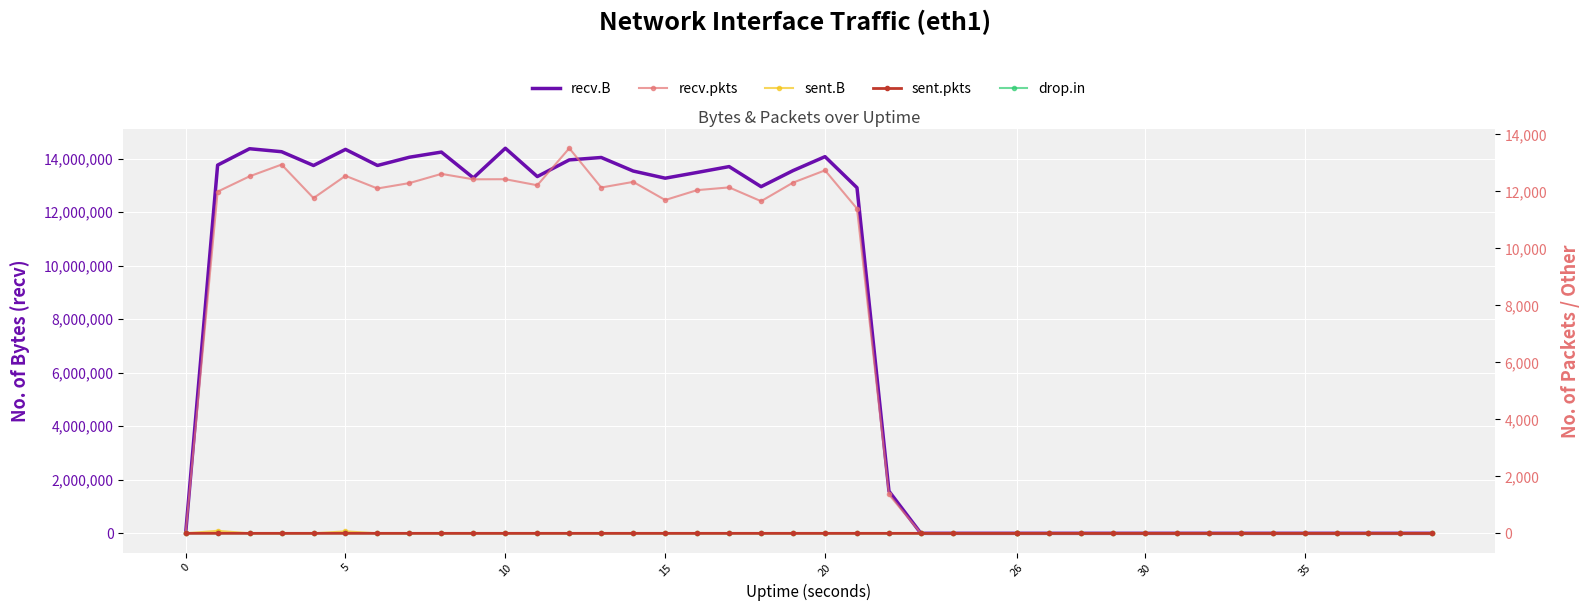

The value of sent.pkts at 21 is 0. True or false?

True